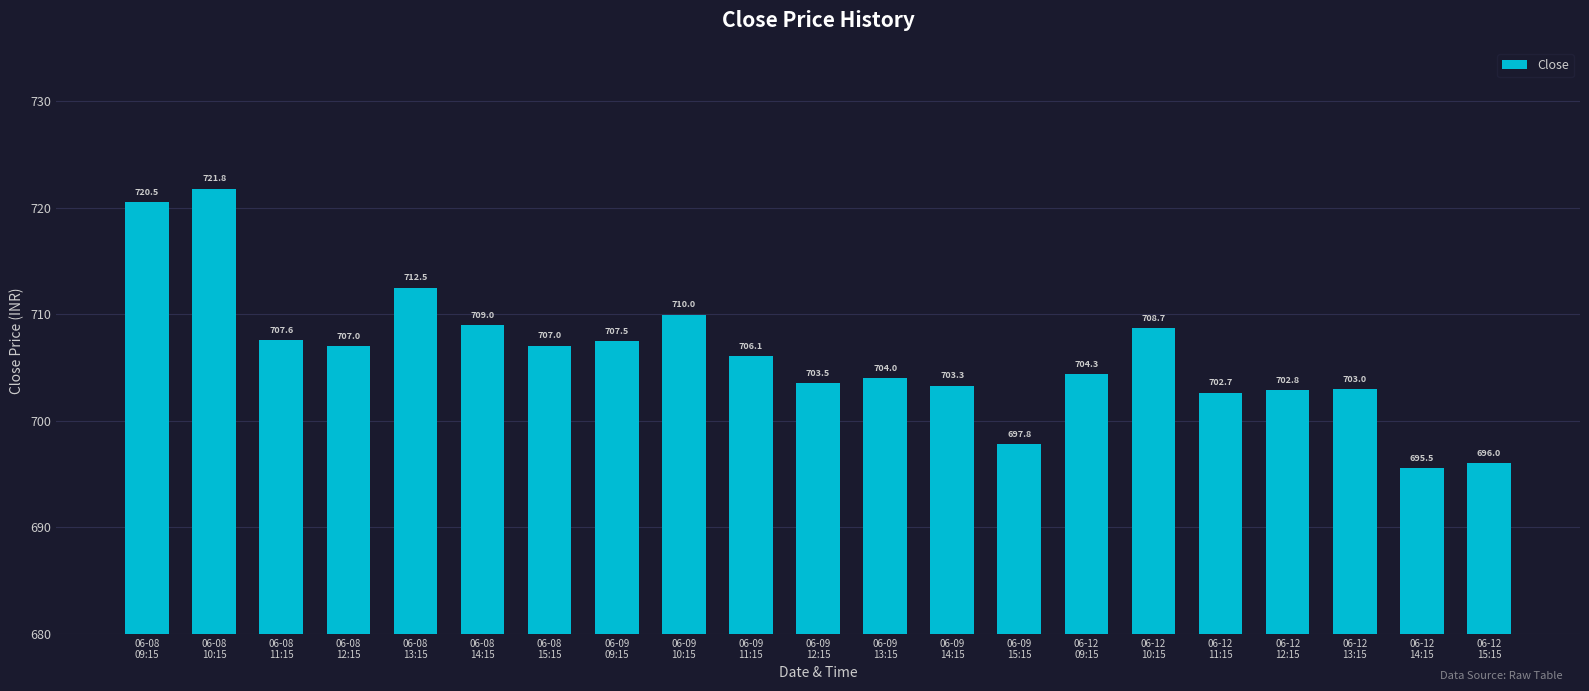

What value does the data have at 06-09
11:15?

706.1